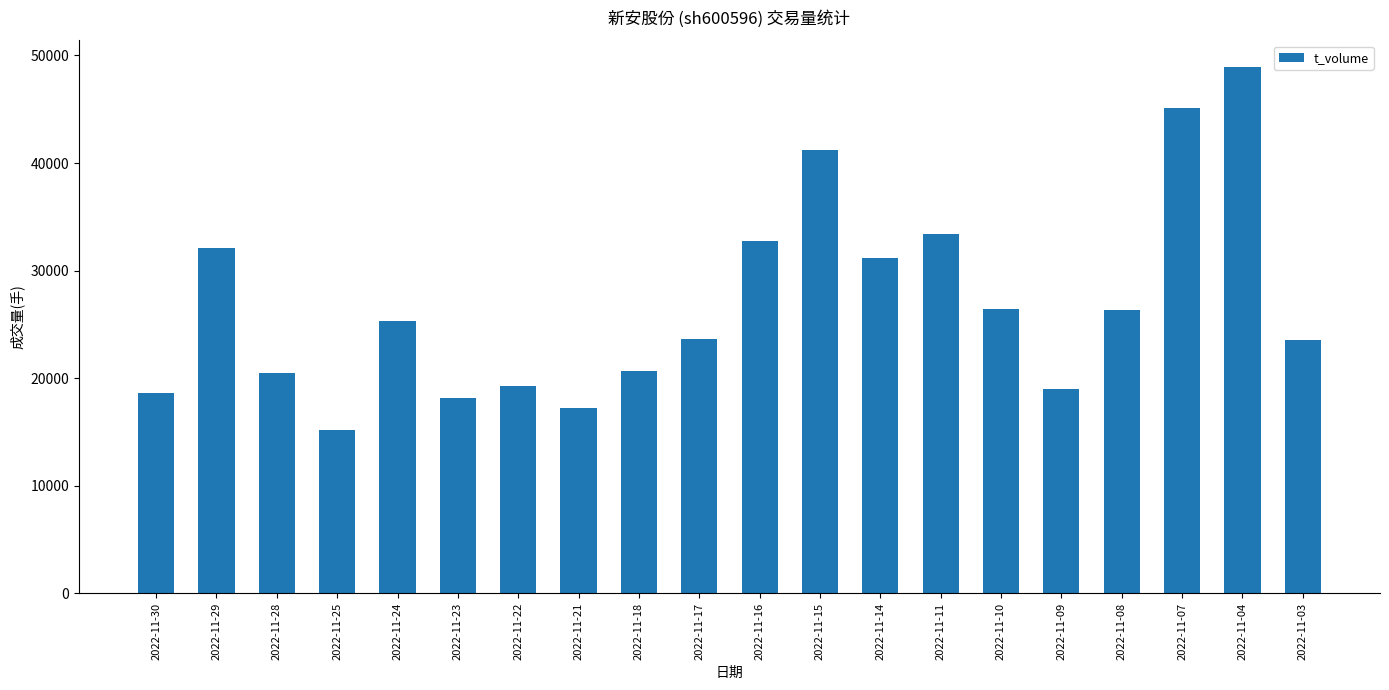

Is it true that the value at 2022-11-28 is 20513?

True